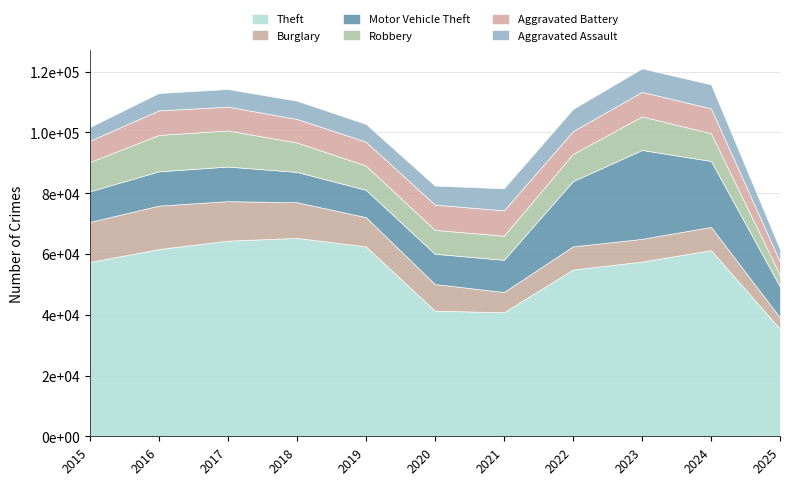

What is the sum of the Theft values at 2018 and 2016?

126915